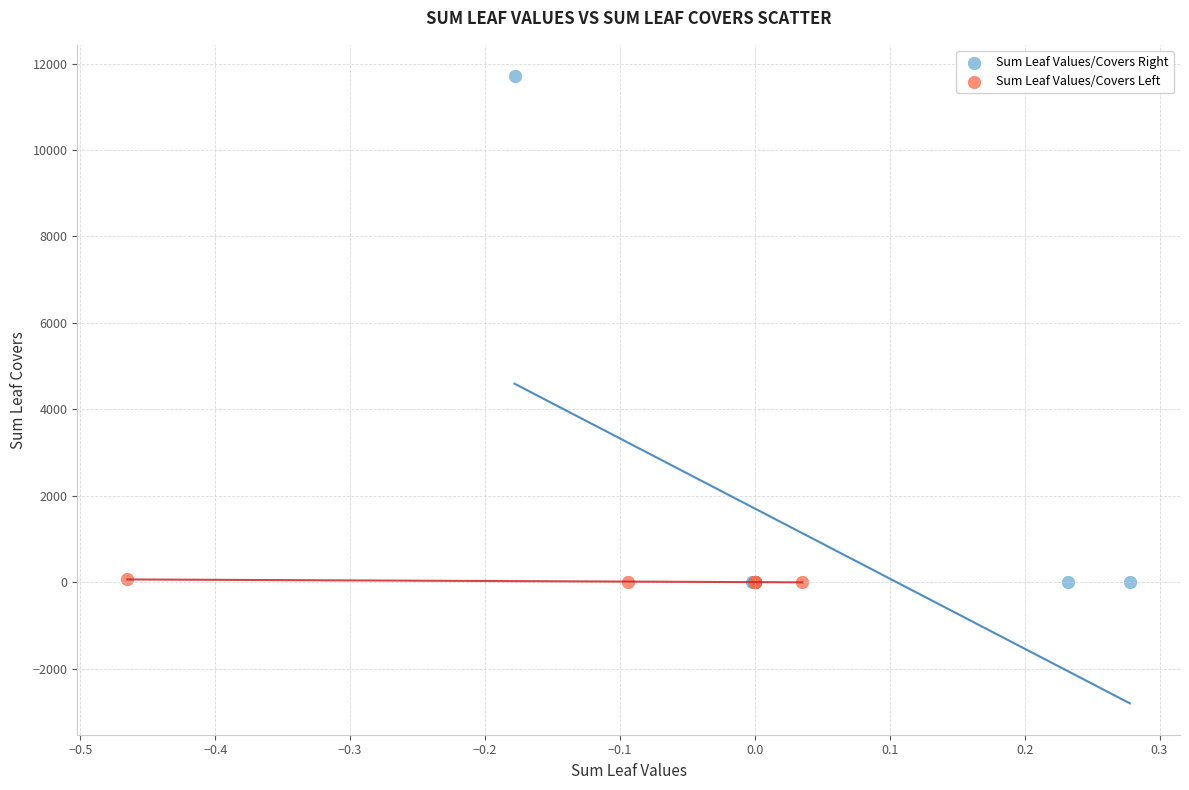

Which series reaches the maximum Y coordinate?

Sum Leaf Values/Covers Right